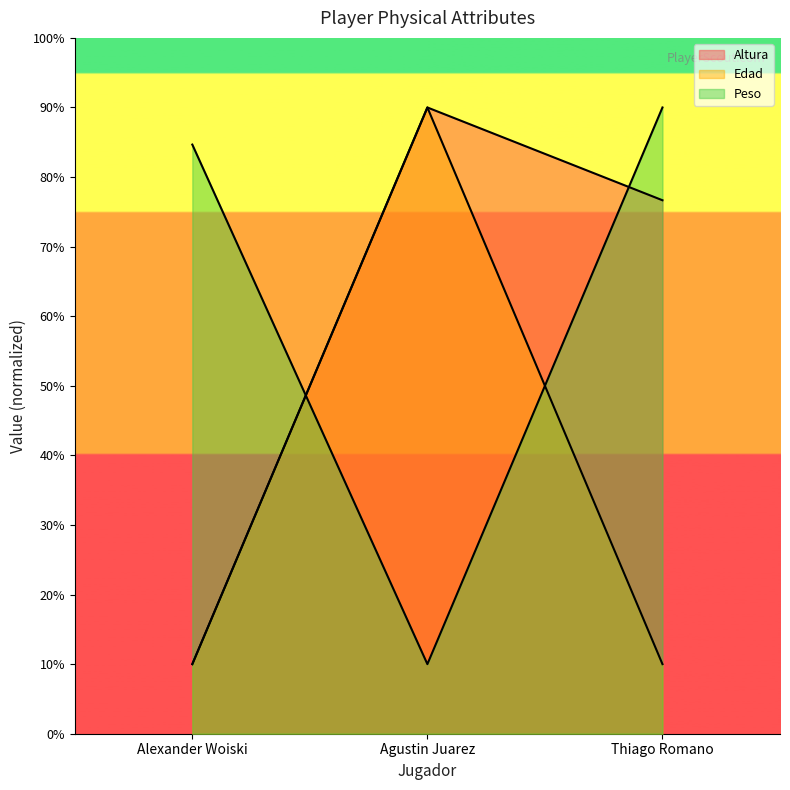

What is the label of the 3rd point from the left?

Thiago Romano